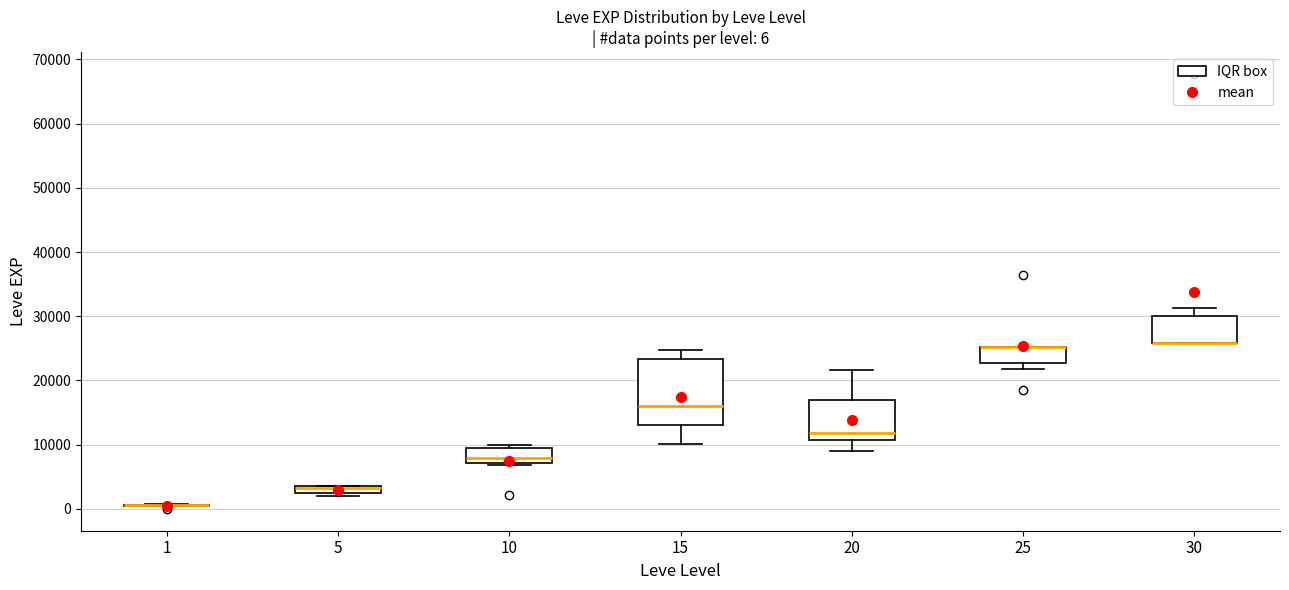

Comparing the boxes themselves (not the whiskers), which one is the tallest?

15